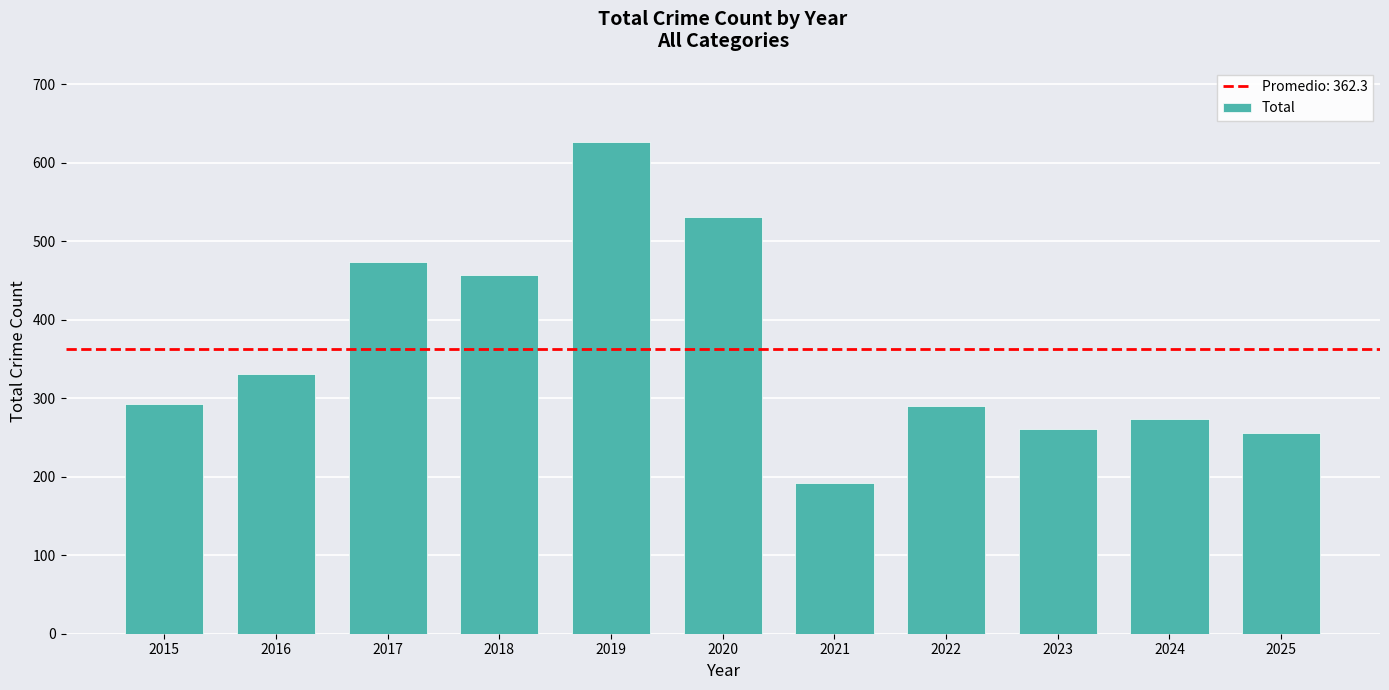

What is the smallest value displayed?

192